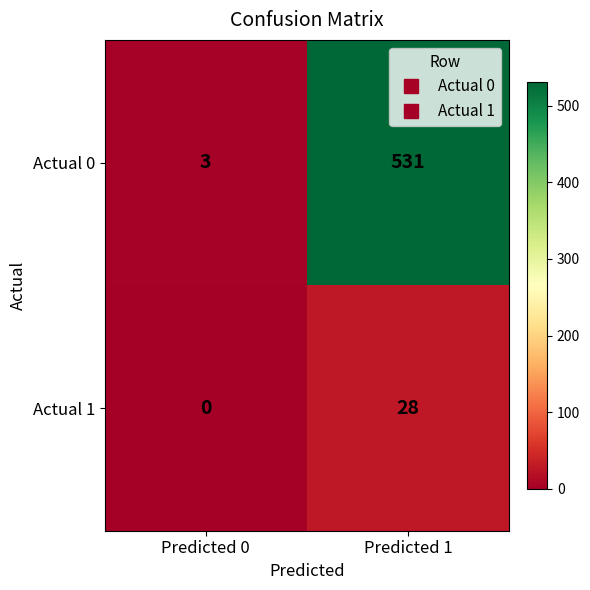

Between Predicted 0 and Predicted 1, which series saw the biggest shift?

Actual 0